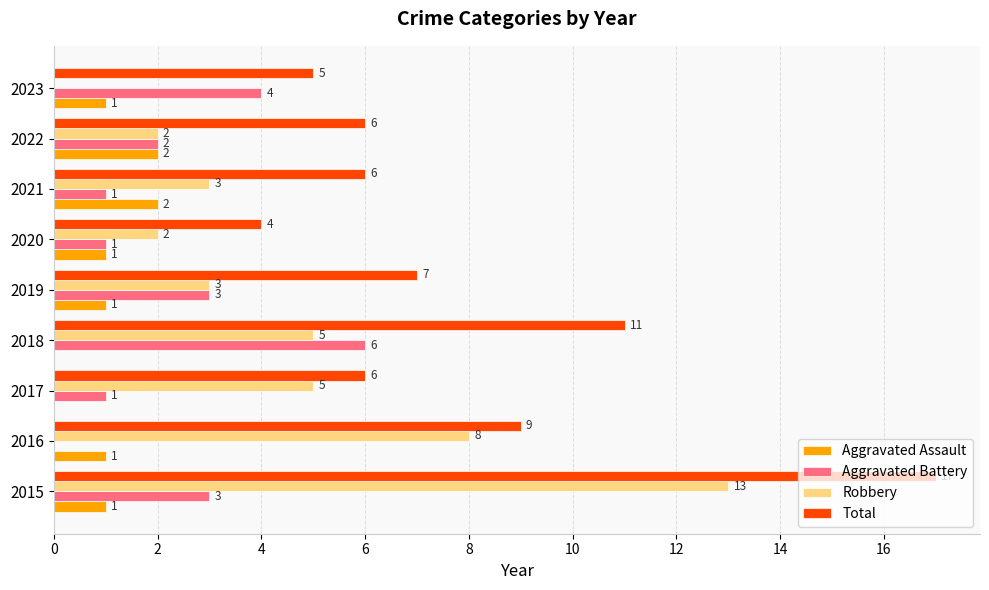

Which category has the highest value across all series?

2015